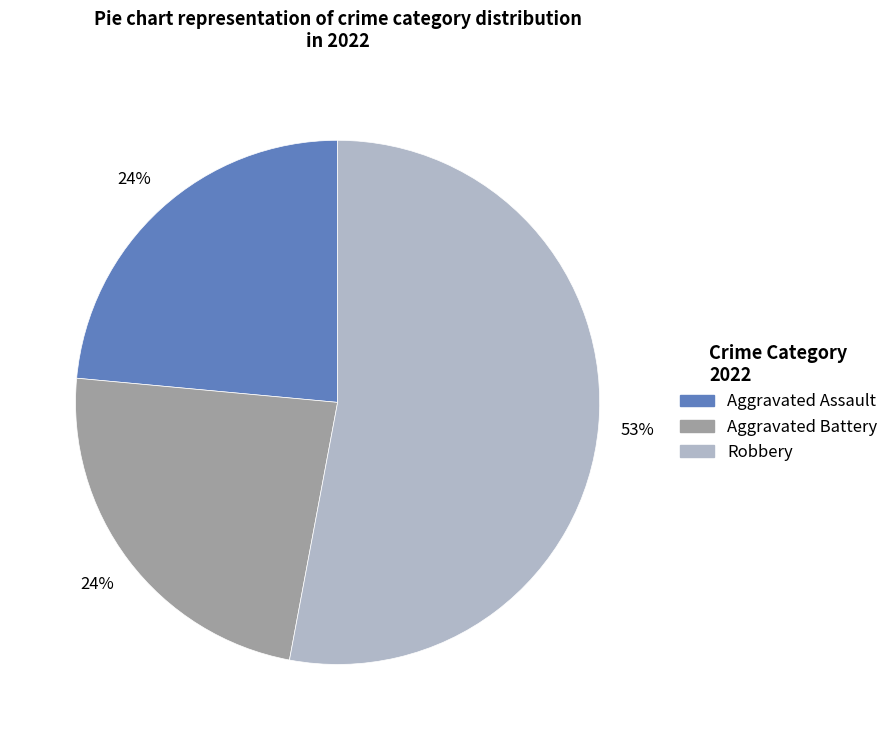

Is there a majority slice in this chart?

Yes